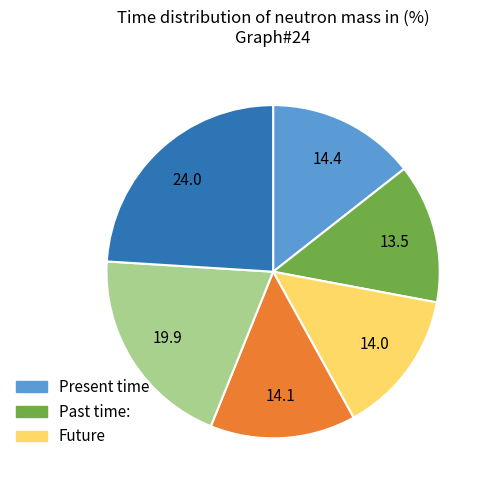

Is there any slice that represents more than half of the pie?

No